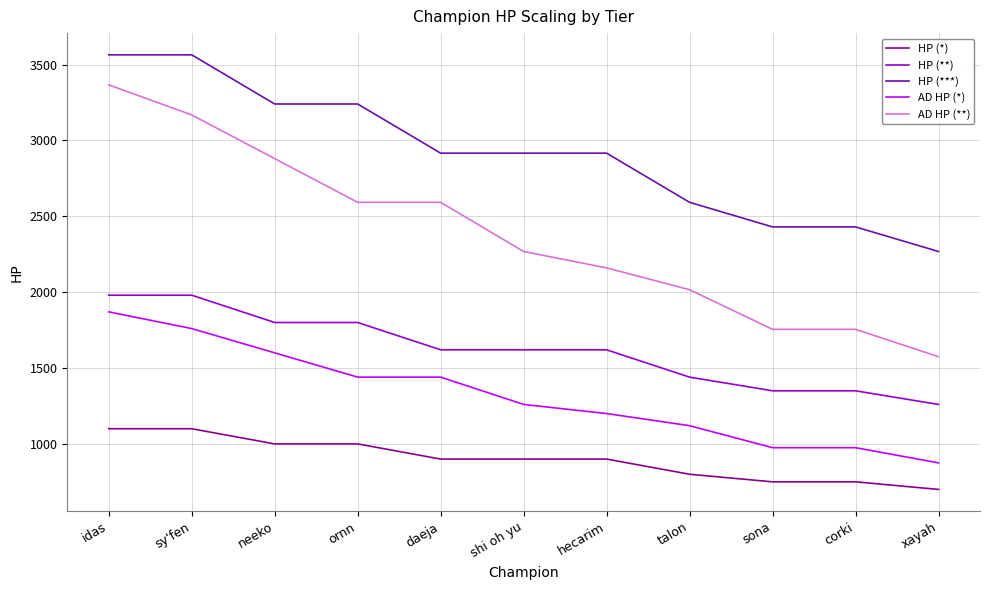

Count the number of data series in this chart.

5